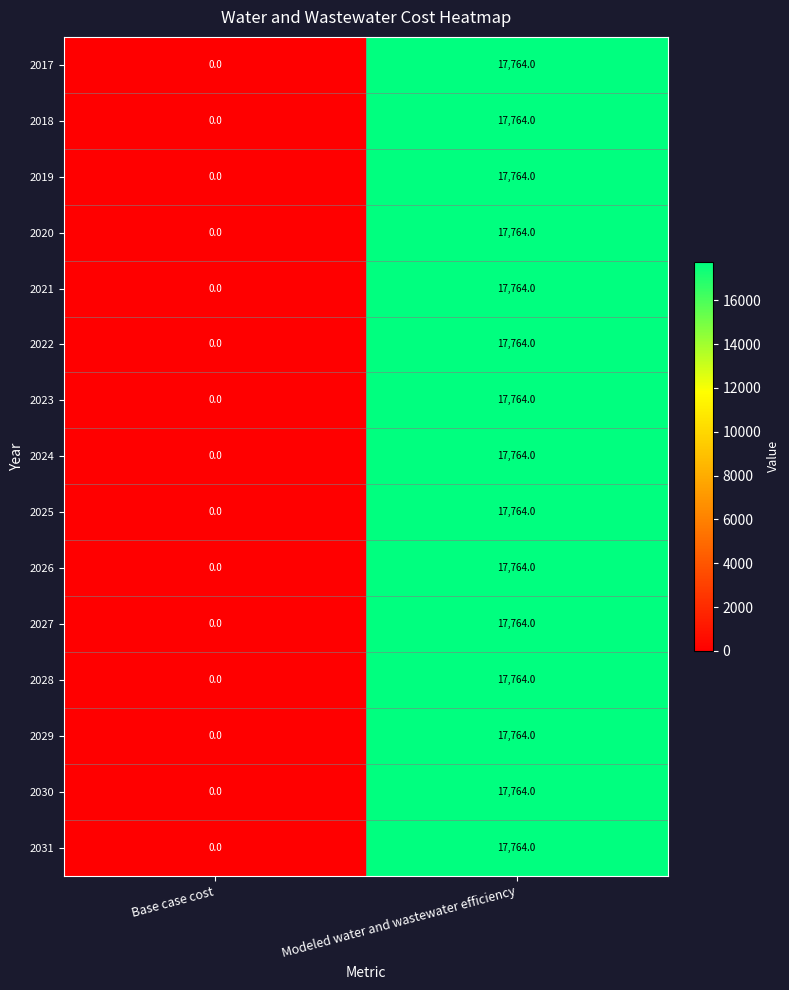

Where is 2017 nearest to the value 8882?

Base case cost